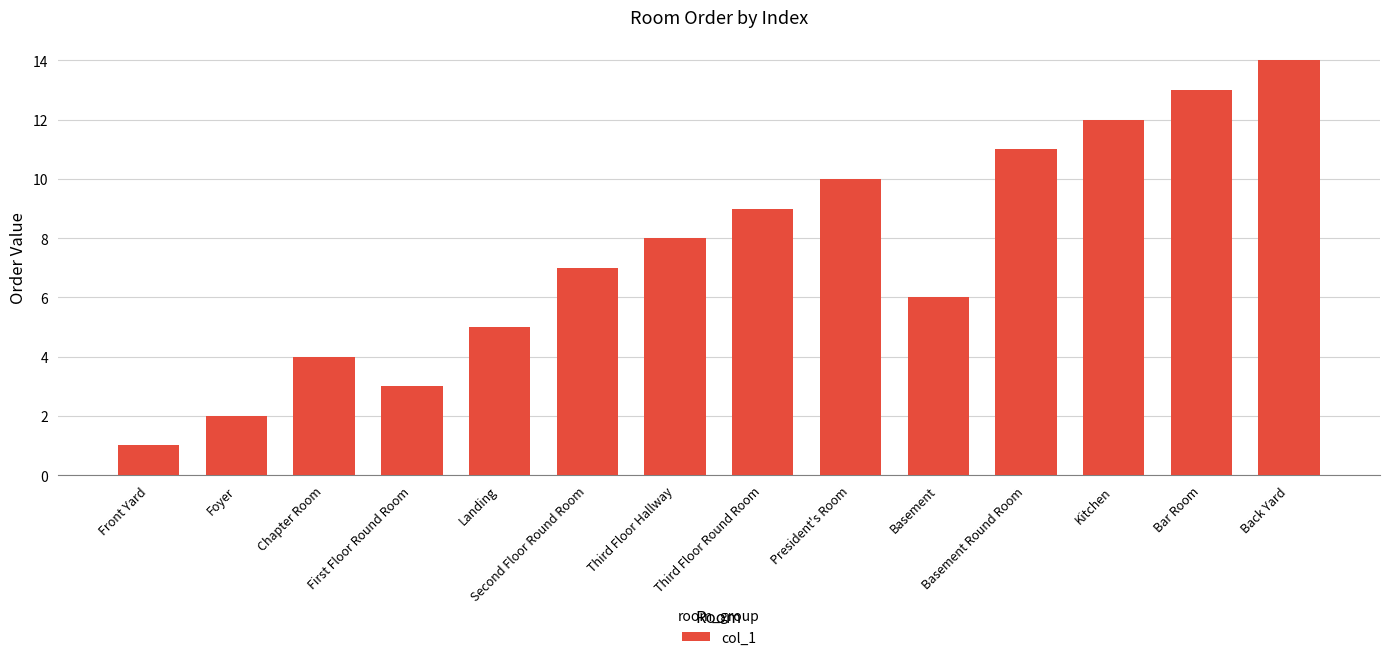

Reading left to right, transcribe all the data shown in this chart.

1	2	4	3	5	7	8	9	10	6	11	12	13	14